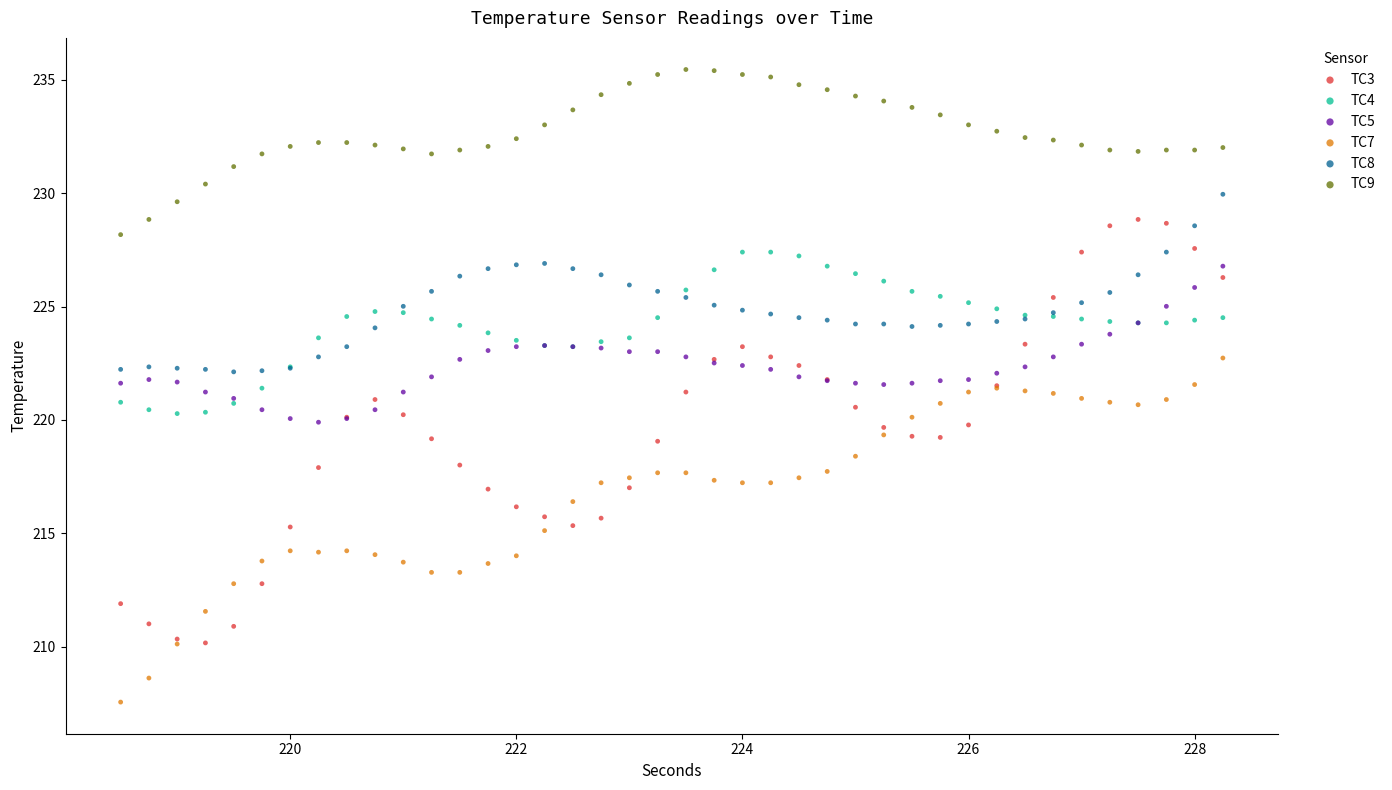

Which series contains the lowest Y value?

TC7